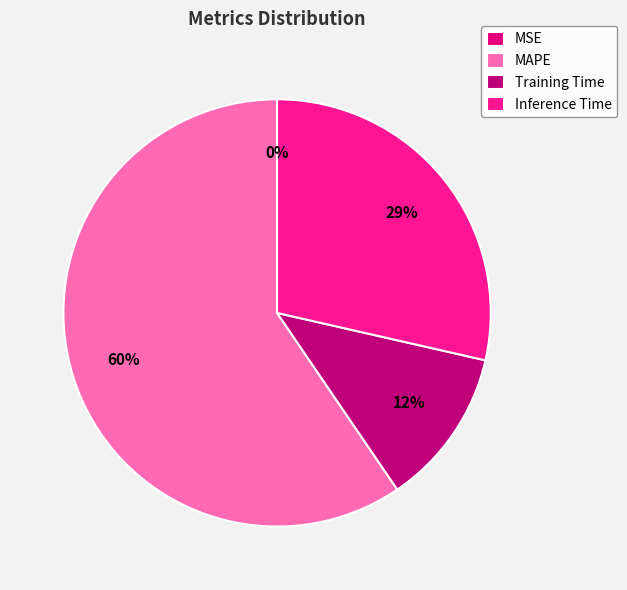

To the nearest percent, what portion does Training Time represent?

12%